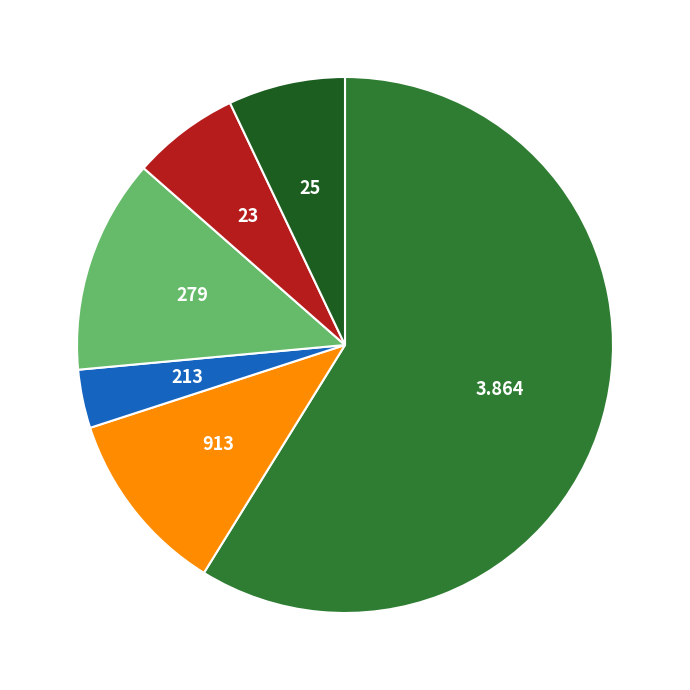

Is there a majority slice in this chart?

Yes